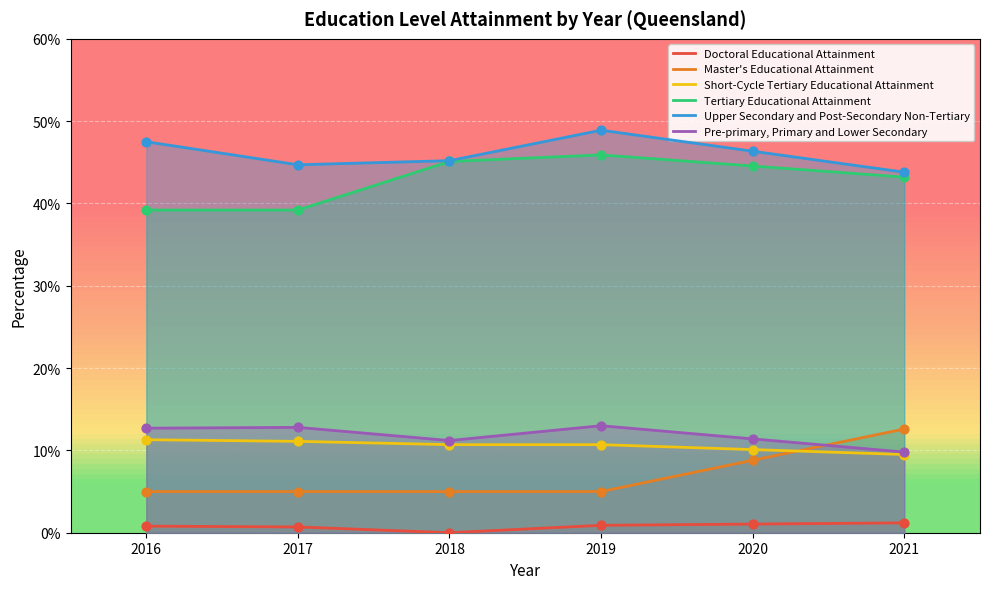

At how many categories does at least one series exceed 0?

6